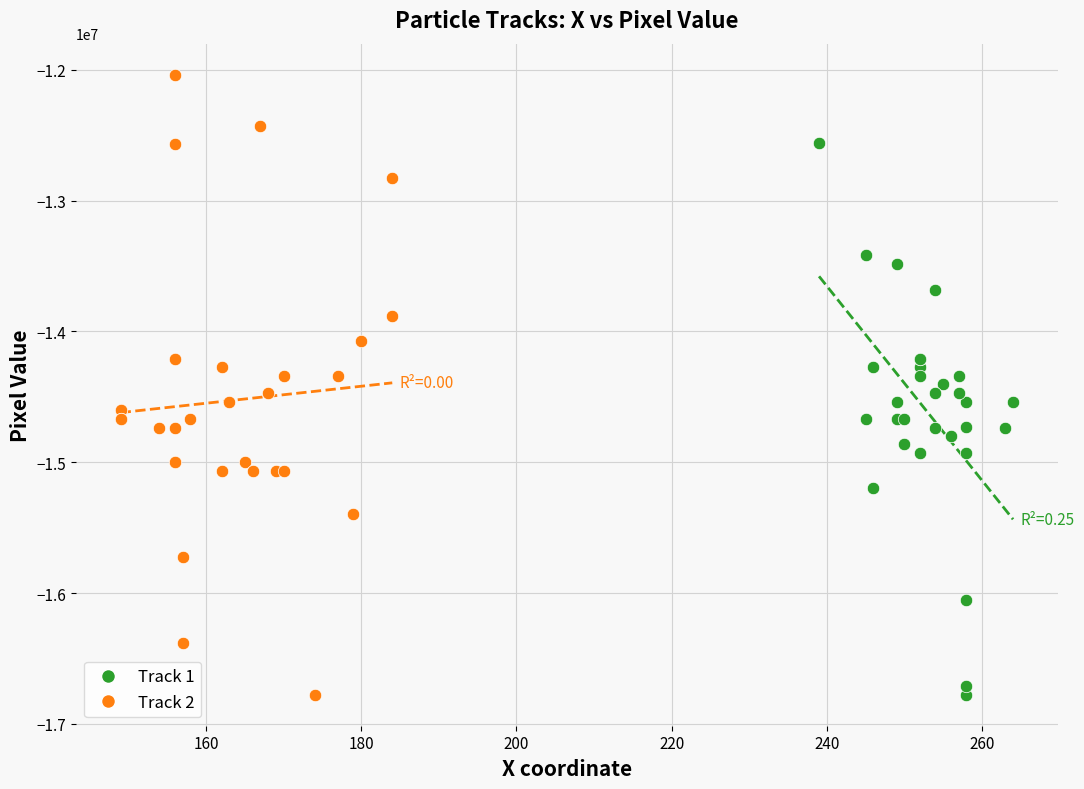

What are all the series names shown in the legend?

Track 1, Track 2